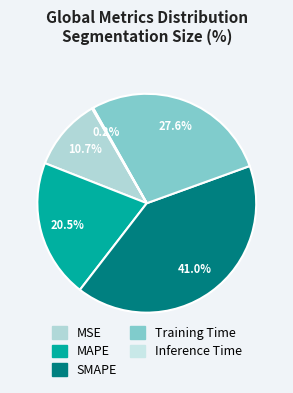

What percentage do MAPE and SMAPE together represent?

61.5%